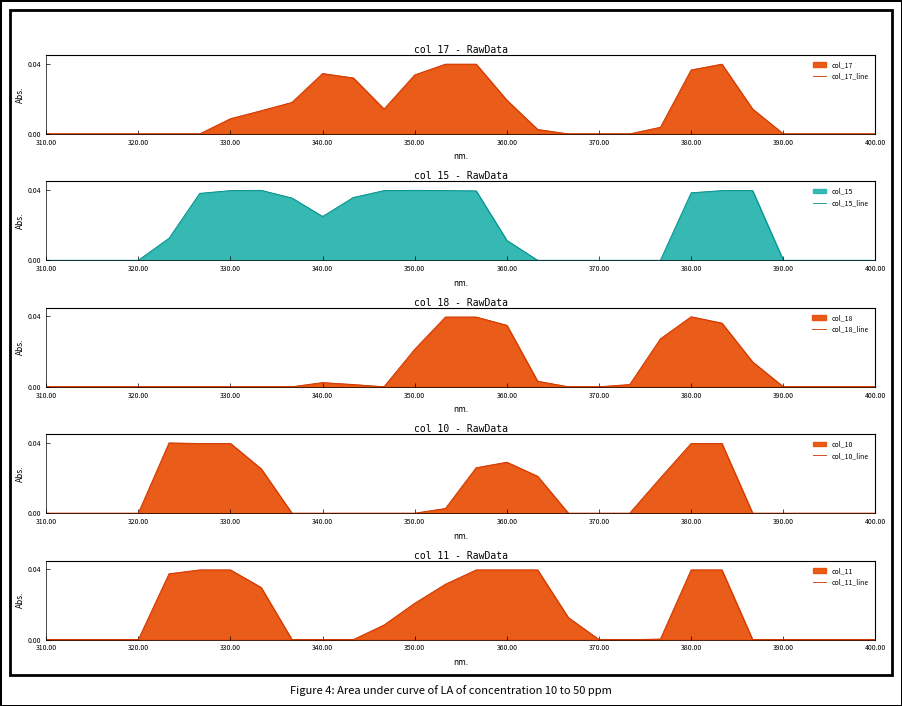

Which series has the largest range (max minus min)?

col_10_line